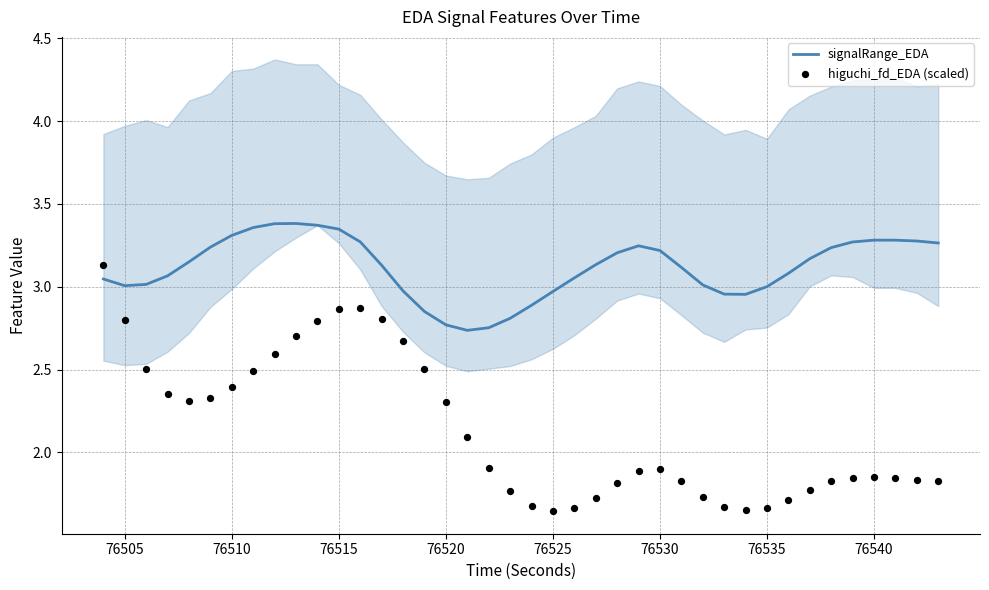

The signalRange_EDA series shows 3.0 at 76505. True or false?

True